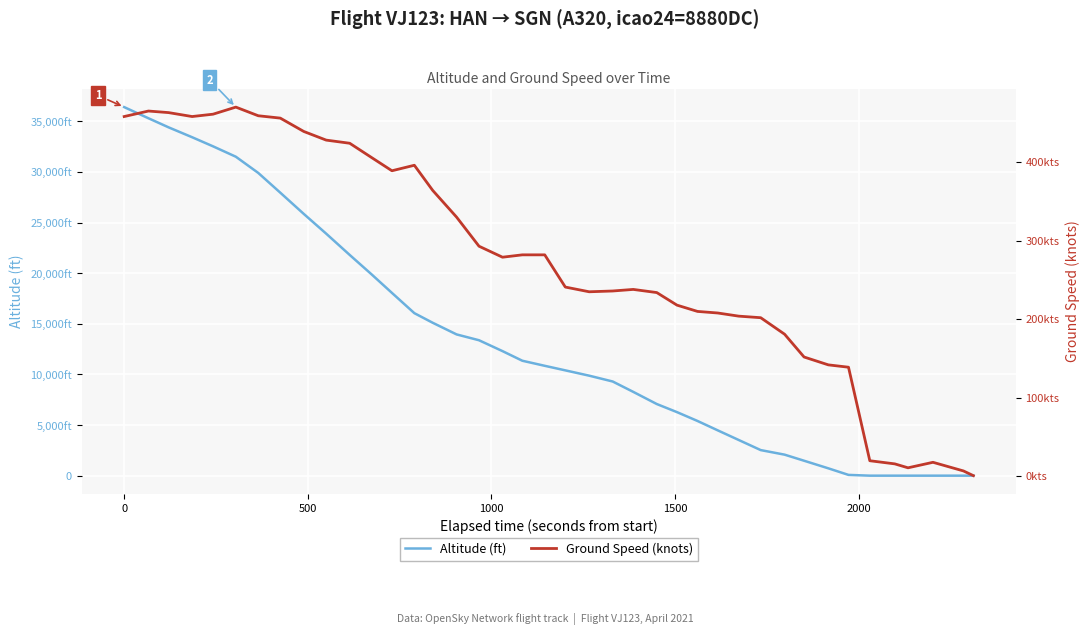

What is the difference between the maximum and minimum values in the Altitude (ft) series?

36400